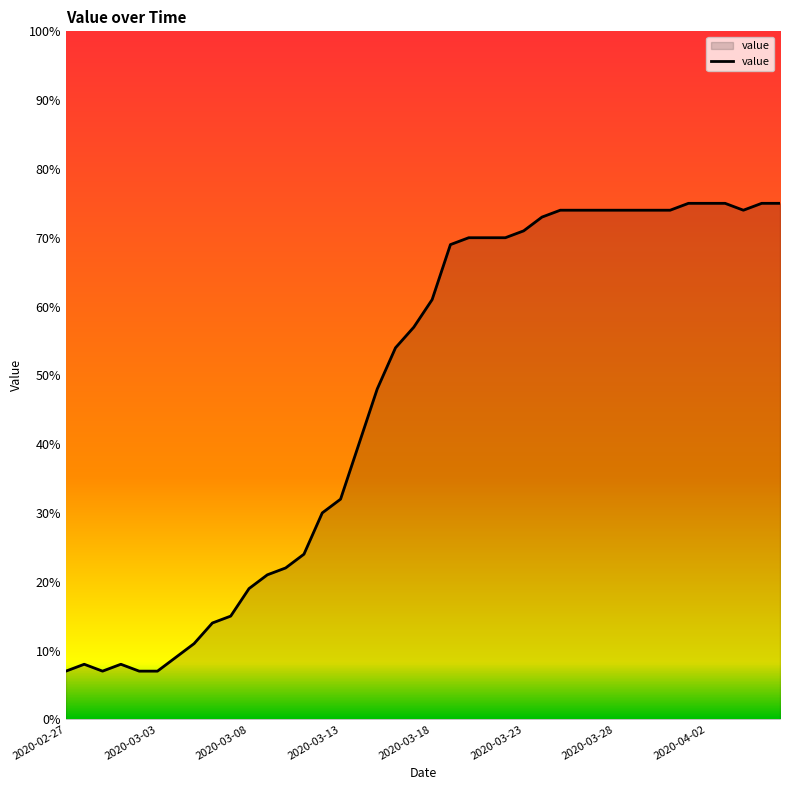

How many lines are shown in the chart?

1